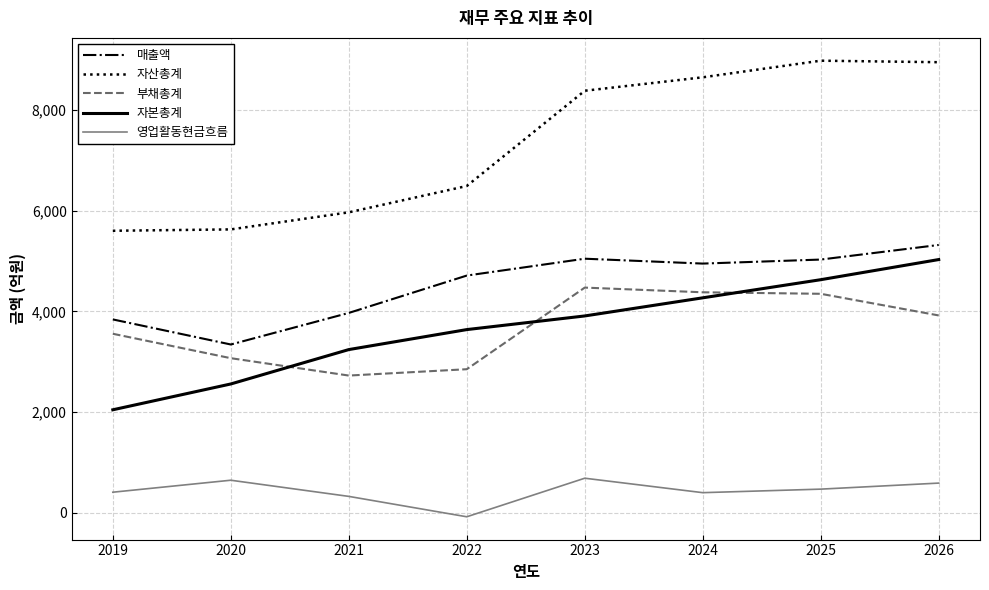

List the series in order of their peak value, lowest first.

영업활동현금흐름, 부채총계, 자본총계, 매출액, 자산총계